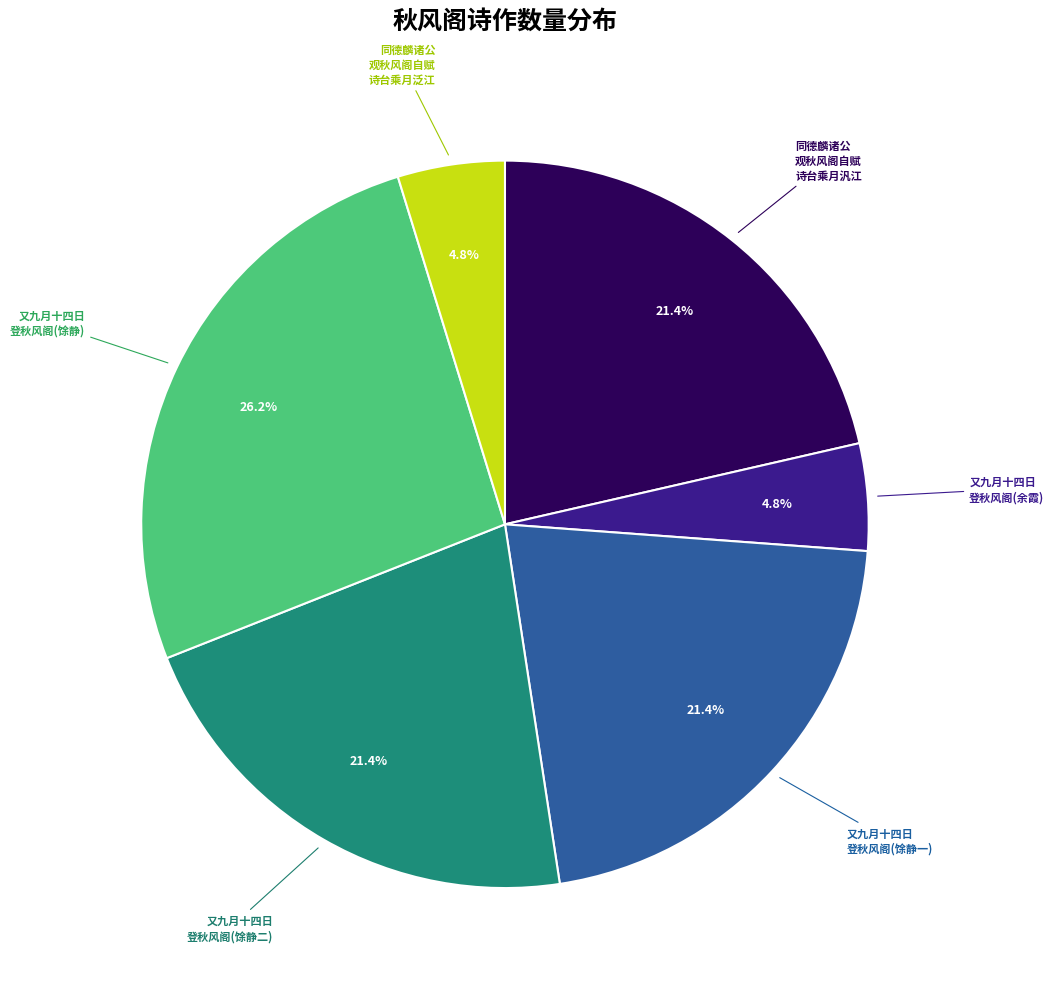

Is there any slice that represents more than half of the pie?

No